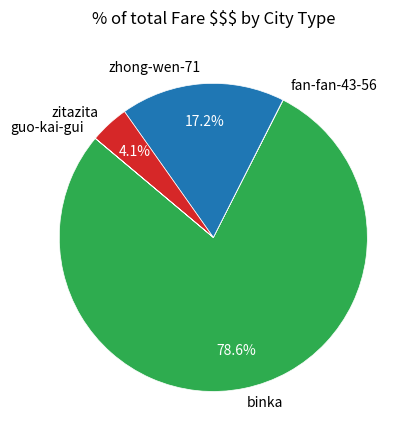

To the nearest percent, what portion does zitazita represent?

4%